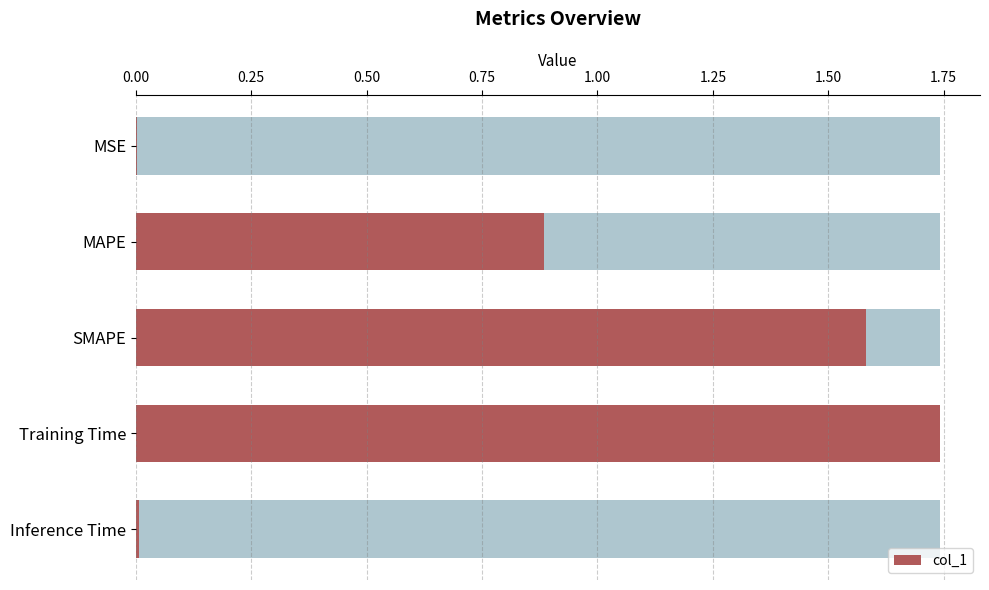

What is the approximate value at SMAPE?

1.6